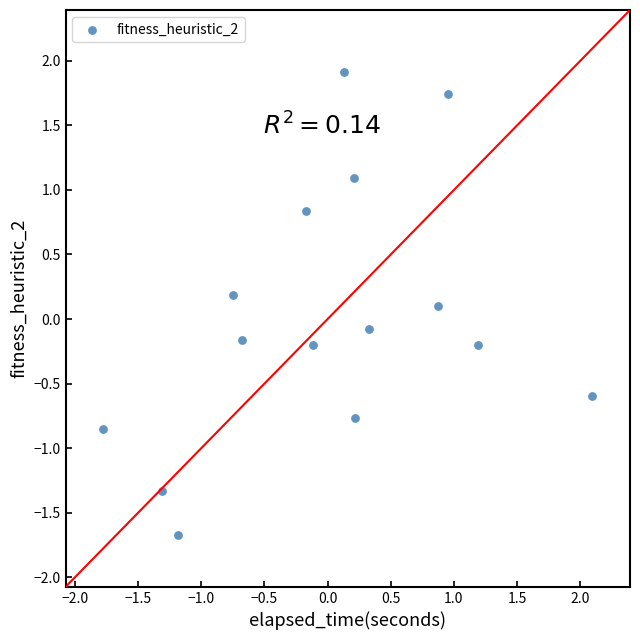

What is the range of Y values (max minus min)?

3.6